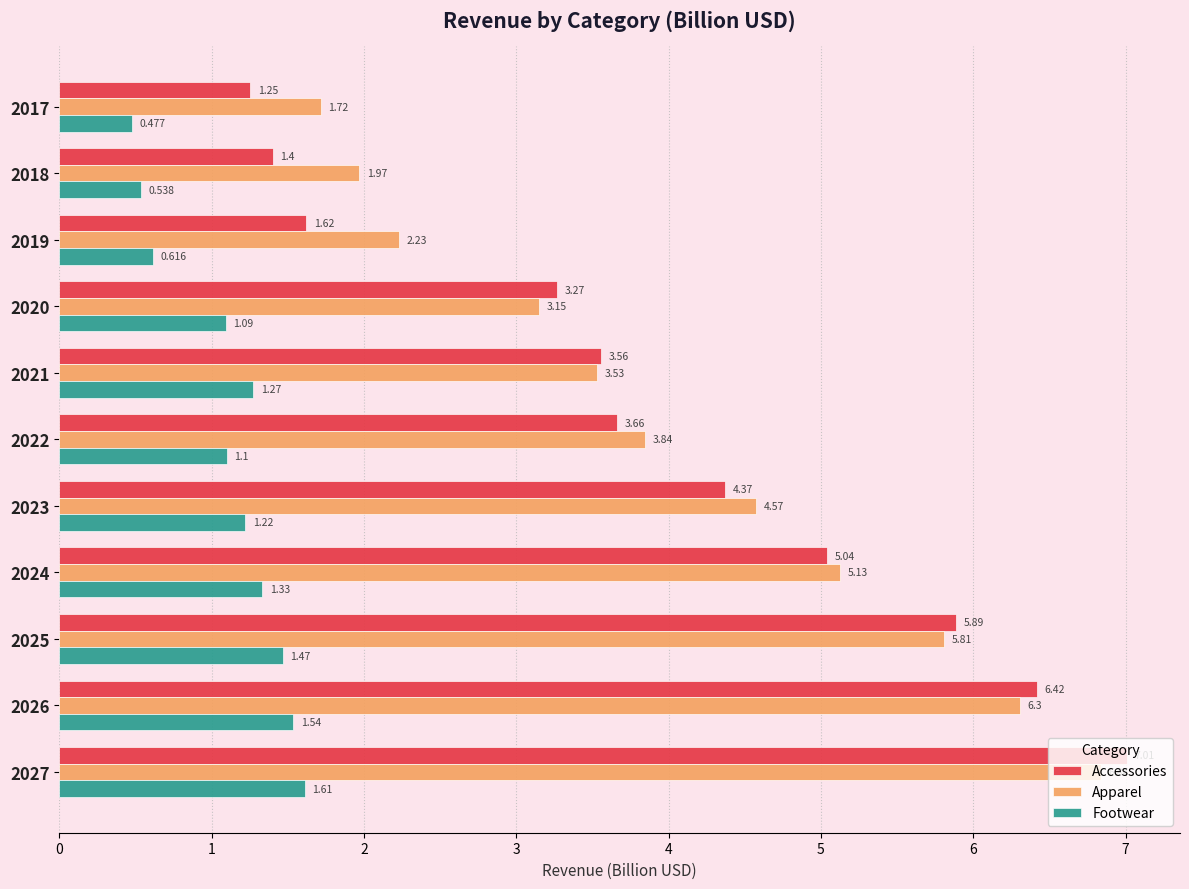

Which series has the widest spread of values?

Accessories